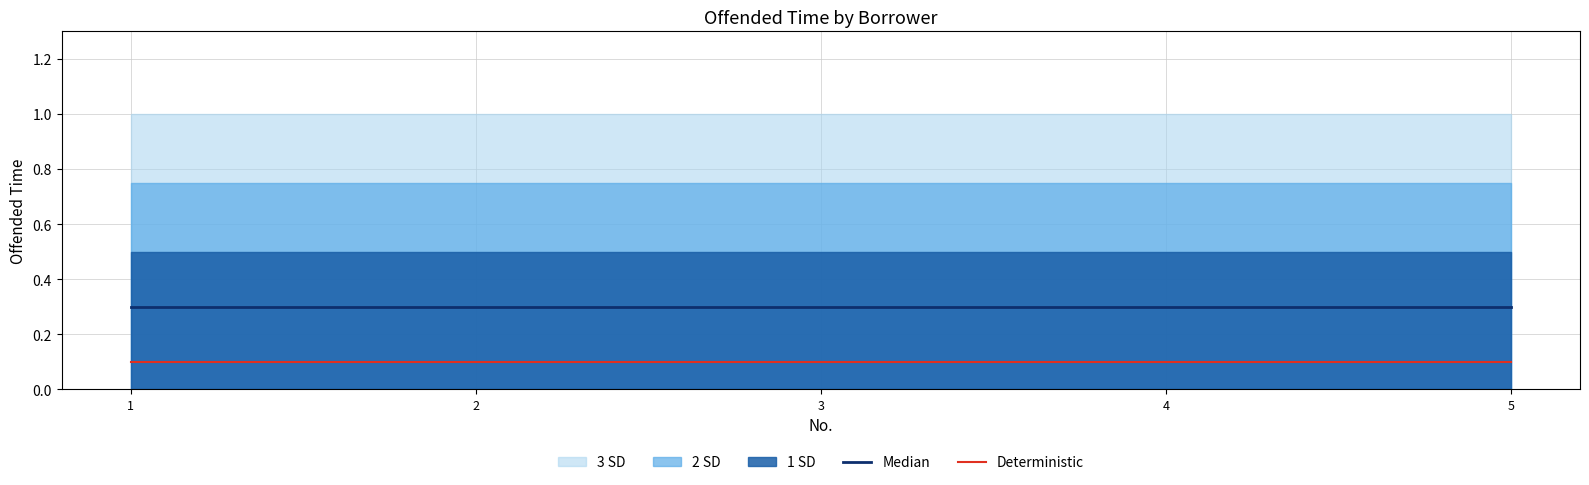

Reading left to right, what are all the values shown in this chart?

Median: 1=0.3	2=0.3	3=0.3	4=0.3	5=0.3
Deterministic: 1=0.1	2=0.1	3=0.1	4=0.1	5=0.1